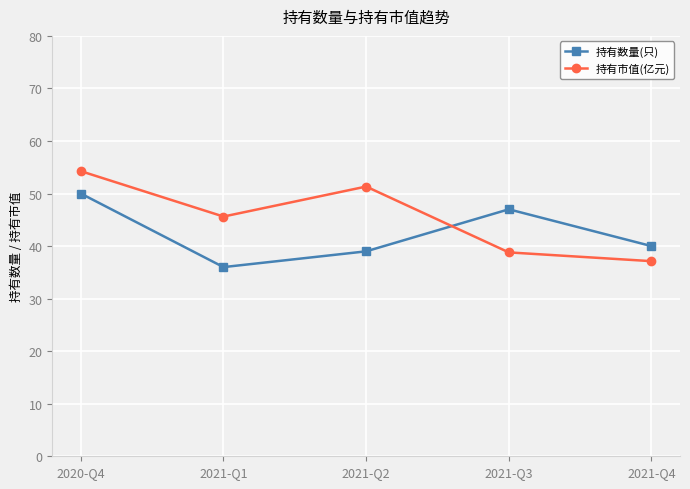

What is the smallest value displayed?

36.0